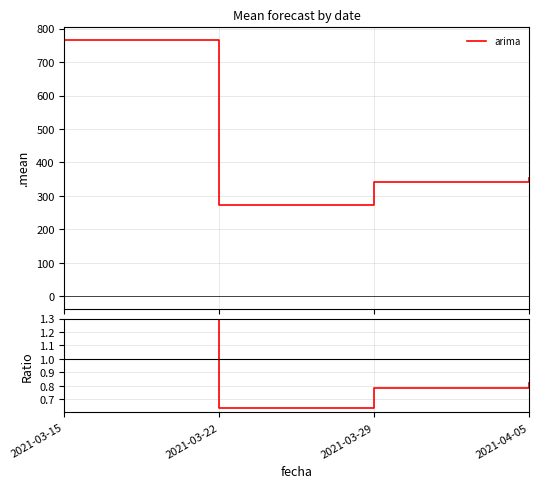

At which category does the chart reach its peak across all series?

2021-03-15